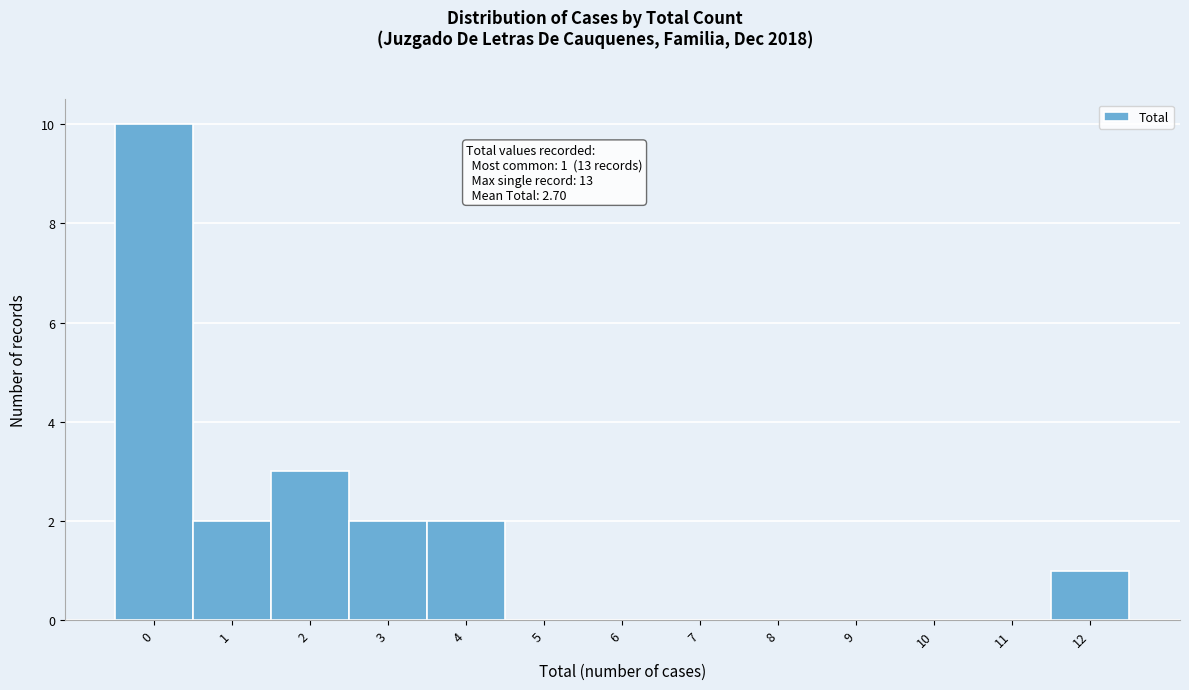

Reading right to left, transcribe all the data shown in this chart.

12=1	11=0	10=0	9=0	8=0	7=0	6=0	5=0	4=2	3=2	2=3	1=2	0=10